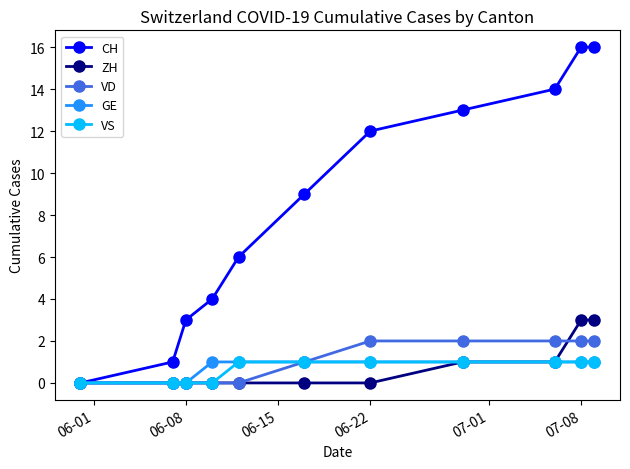

What is the value of the CH point at the 7th from the left?

12